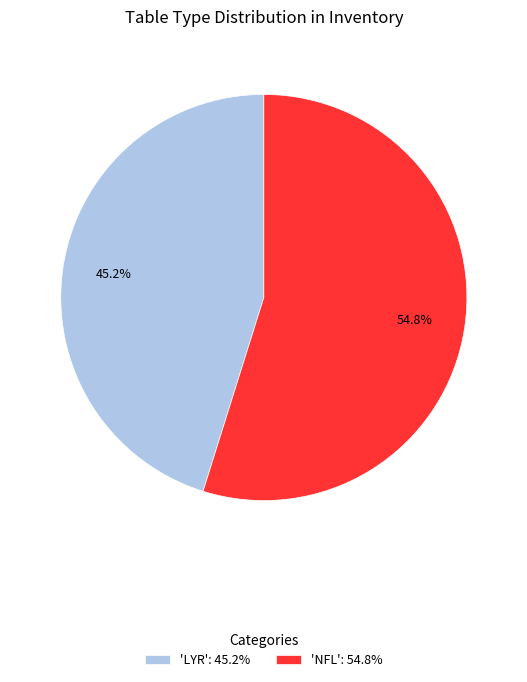

What is the ratio of the value at 'NFL': 54.8% to the value at 'LYR': 45.2%?

1.2